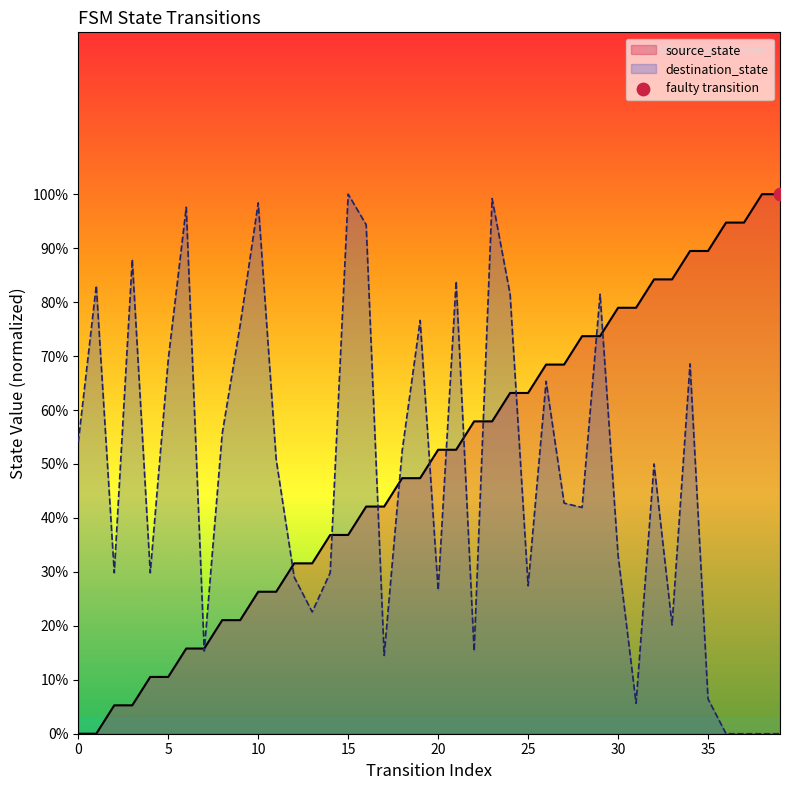

Which series reaches the minimum Y coordinate?

source_state